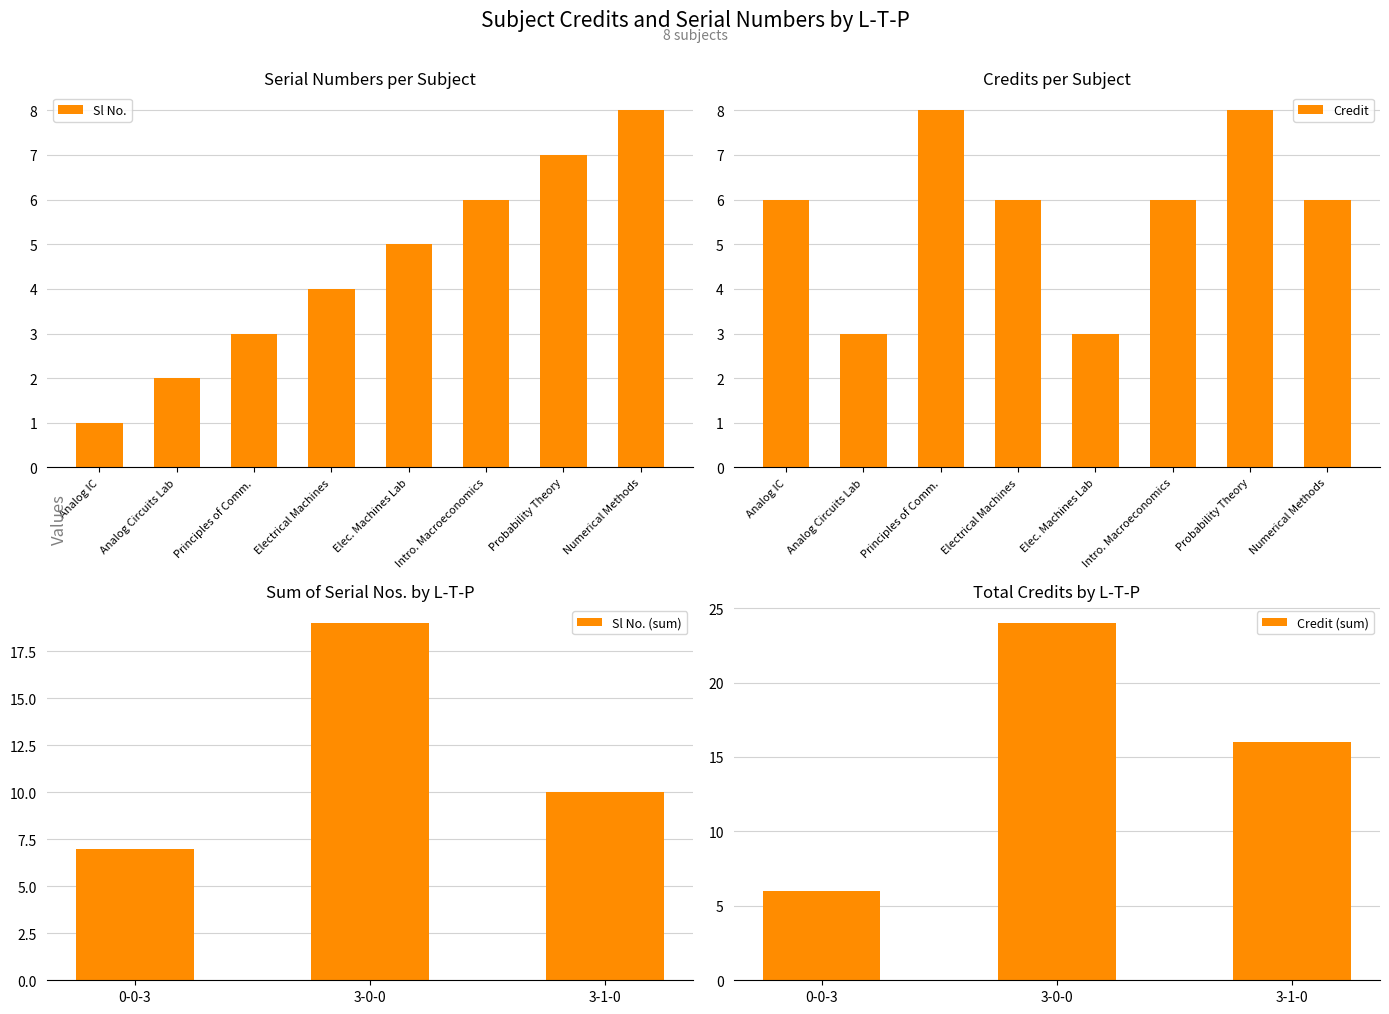

What is the approximate value of Sl No. at Elec. Machines Lab?

5